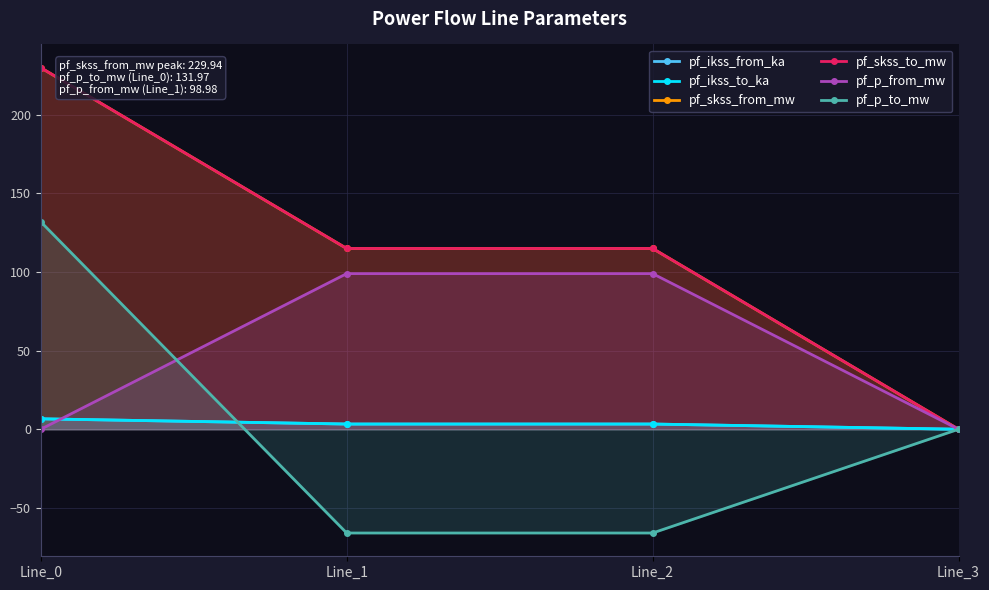

True or false: pf_skss_to_mw and pf_ikss_from_ka cross at least once.

False